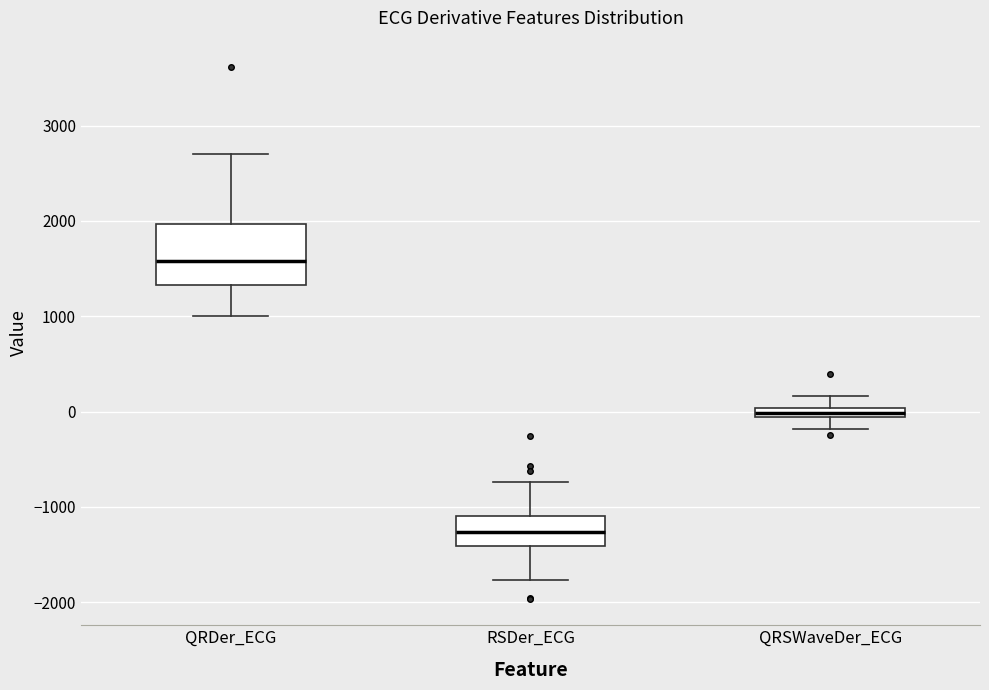

Which box's median line is the lowest?

RSDer_ECG